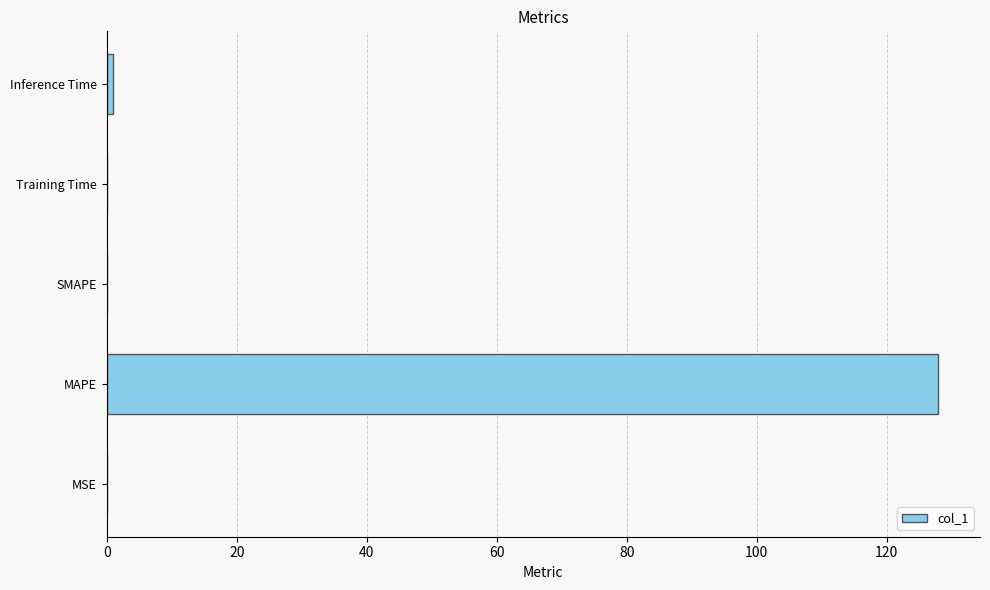

What is the maximum value shown in the chart?

127.9